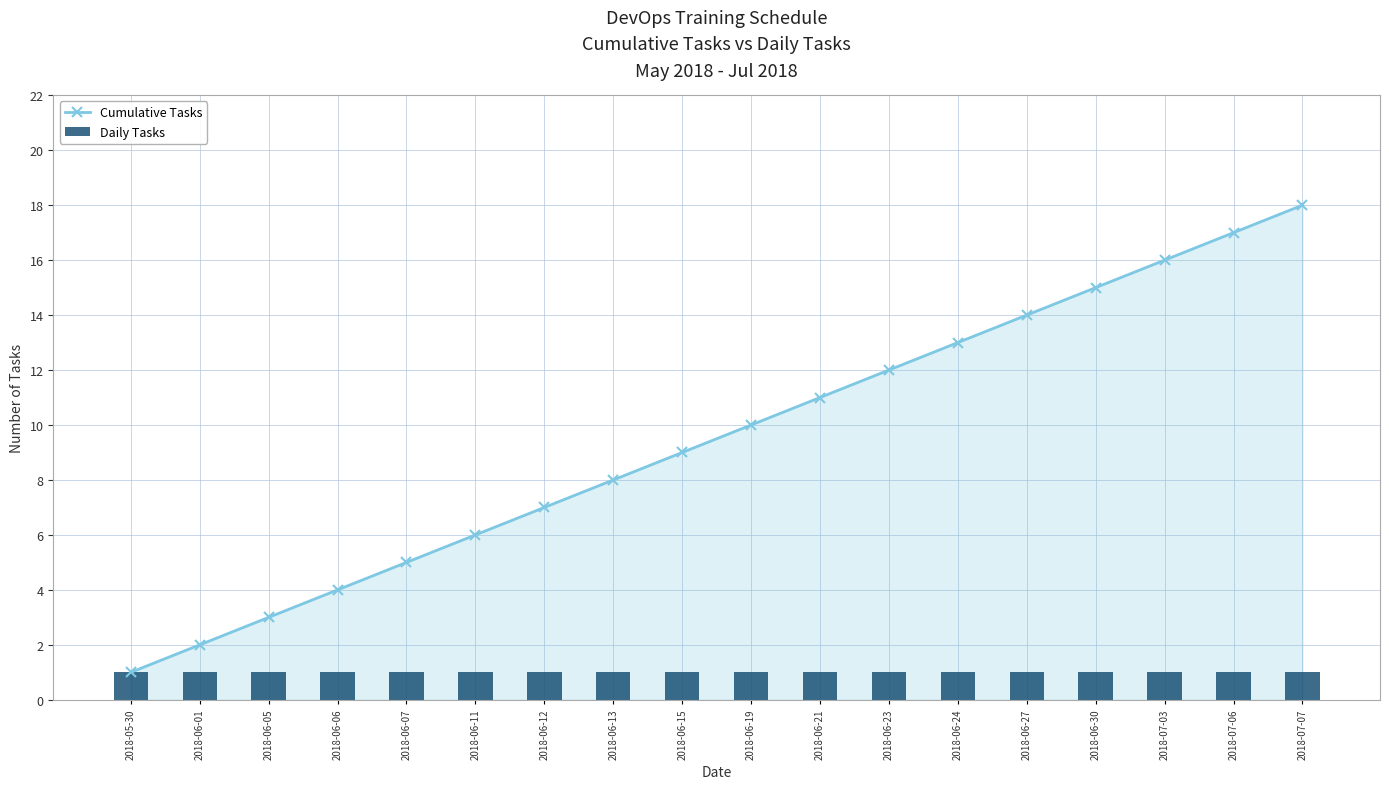

Reading left to right, transcribe all the data shown in this chart.

Cumulative Tasks: 1	2	3	4	5	6	7	8	9	10	11	12	13	14	15	16	17	18
Daily Tasks: 1	1	1	1	1	1	1	1	1	1	1	1	1	1	1	1	1	1